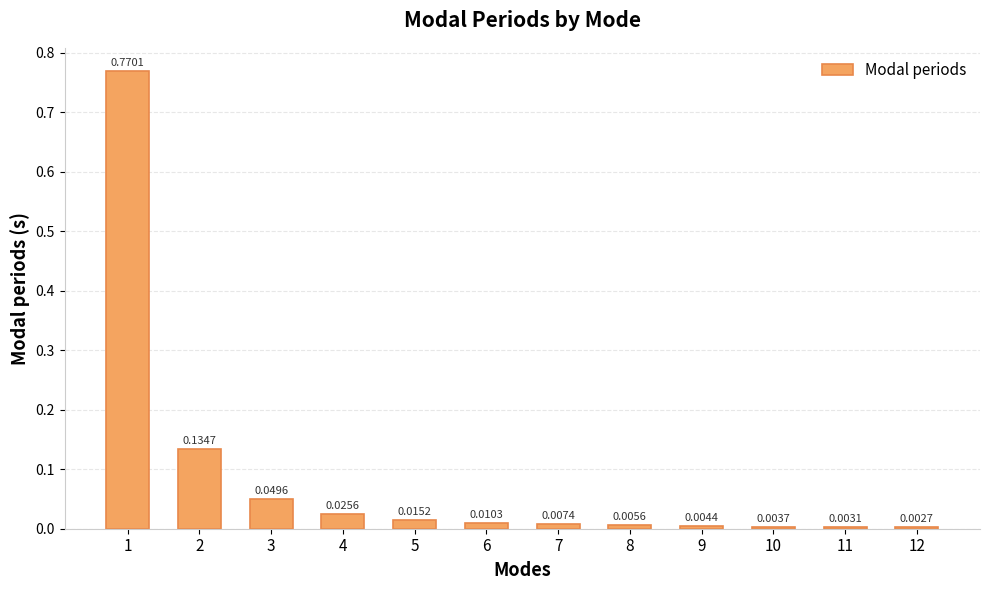

Which label corresponds to the largest value in the chart?

1